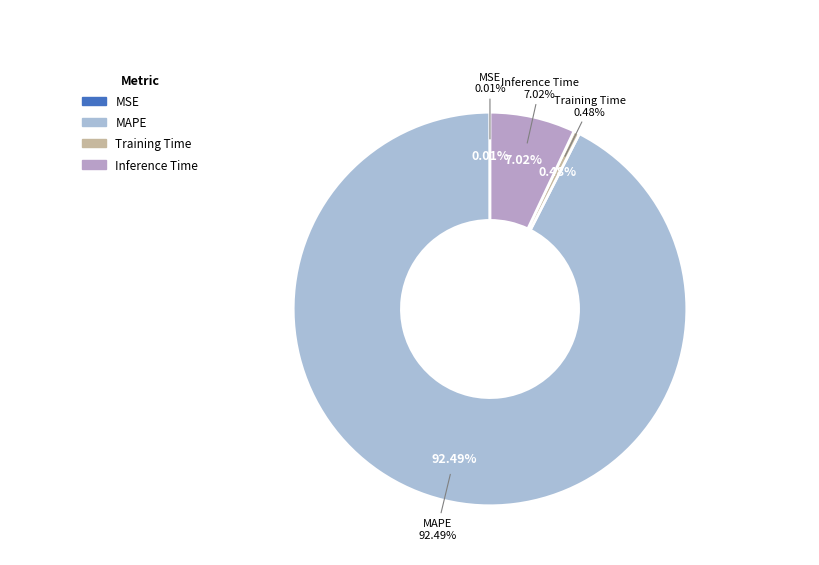

To the nearest percent, what is the difference between the MSE and MAPE slice percentages?

92%